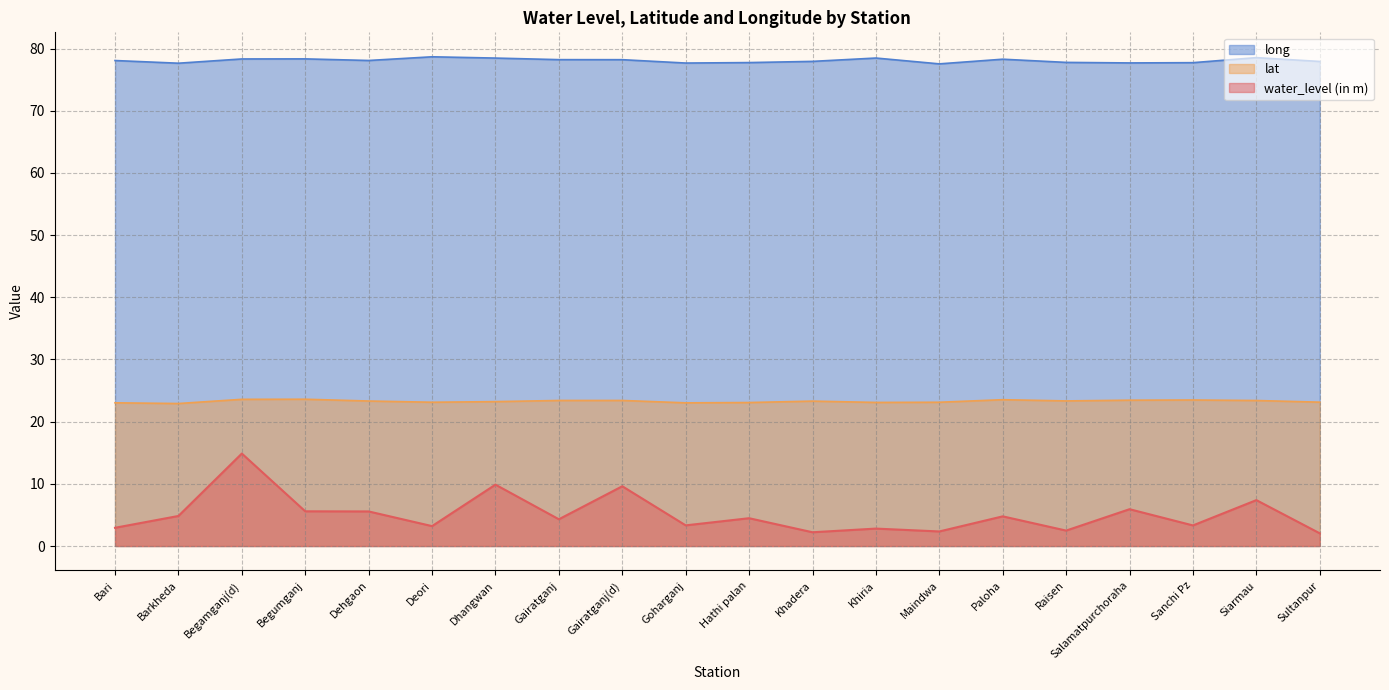

Reading right to left, what are all the values shown in this chart?

water_level (in m): Sultanpur=2.0	Siarmau=7.4	Sanchi Pz=3.3	Salamatpurchoraha=5.9	Raisen=2.5	Paloha=4.8	Maindwa=2.3	Khiria=2.8	Khadera=2.2	Hathi palan=4.5	Goharganj=3.3	Gairatganj(d)=9.6	Gairatganj=4.3	Dhangwan=9.9	Deori=3.2	Dehgaon=5.6	Begumganj=5.6	Begamganj(d)=14.9	Barkheda=4.8	Bari=2.9
lat: Sultanpur=23.1	Siarmau=23.4	Sanchi Pz=23.5	Salamatpurchoraha=23.5	Raisen=23.3	Paloha=23.5	Maindwa=23.1	Khiria=23.1	Khadera=23.3	Hathi palan=23.1	Goharganj=23.0	Gairatganj(d)=23.4	Gairatganj=23.4	Dhangwan=23.2	Deori=23.1	Dehgaon=23.3	Begumganj=23.6	Begamganj(d)=23.6	Barkheda=22.9	Bari=23.0
long: Sultanpur=77.9	Siarmau=78.5	Sanchi Pz=77.7	Salamatpurchoraha=77.7	Raisen=77.8	Paloha=78.3	Maindwa=77.5	Khiria=78.5	Khadera=77.9	Hathi palan=77.8	Goharganj=77.7	Gairatganj(d)=78.2	Gairatganj=78.2	Dhangwan=78.5	Deori=78.7	Dehgaon=78.1	Begumganj=78.3	Begamganj(d)=78.3	Barkheda=77.7	Bari=78.1